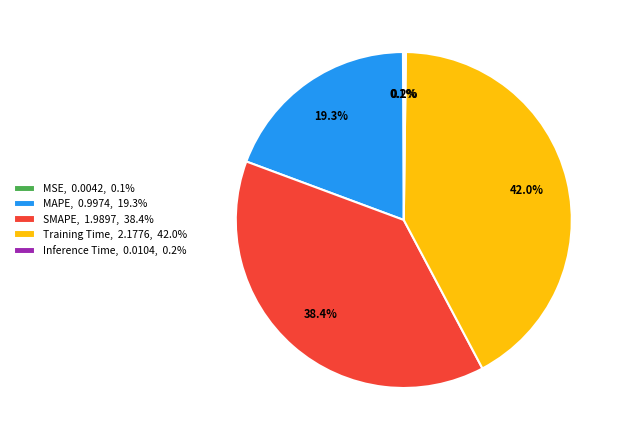

Between MAPE, 0.9974, 19.3% and SMAPE, 1.9897, 38.4%, which is larger?

SMAPE, 1.9897, 38.4%